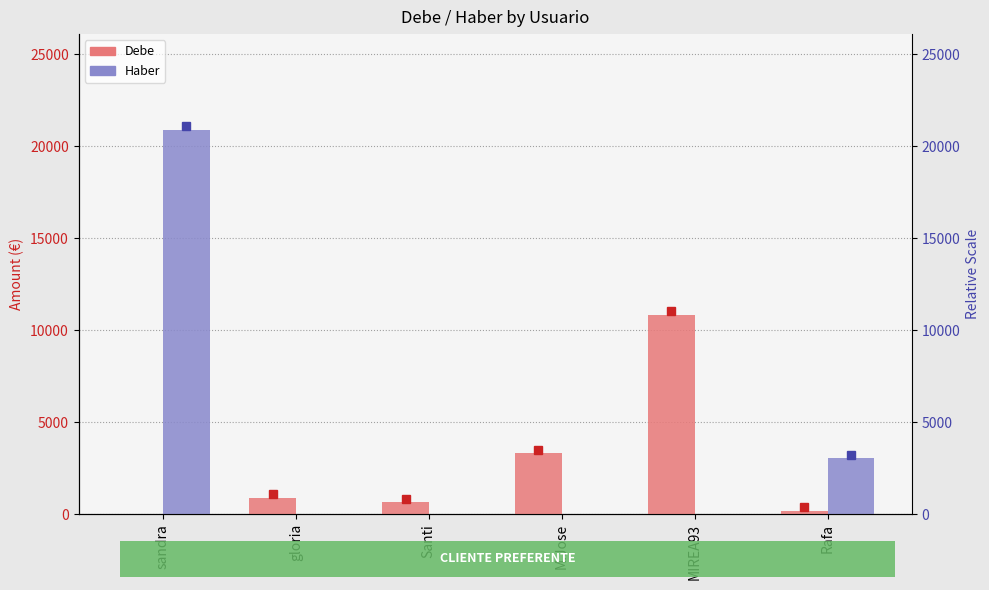

What is the value of the Debe bar at the 6th from the left?

204.3